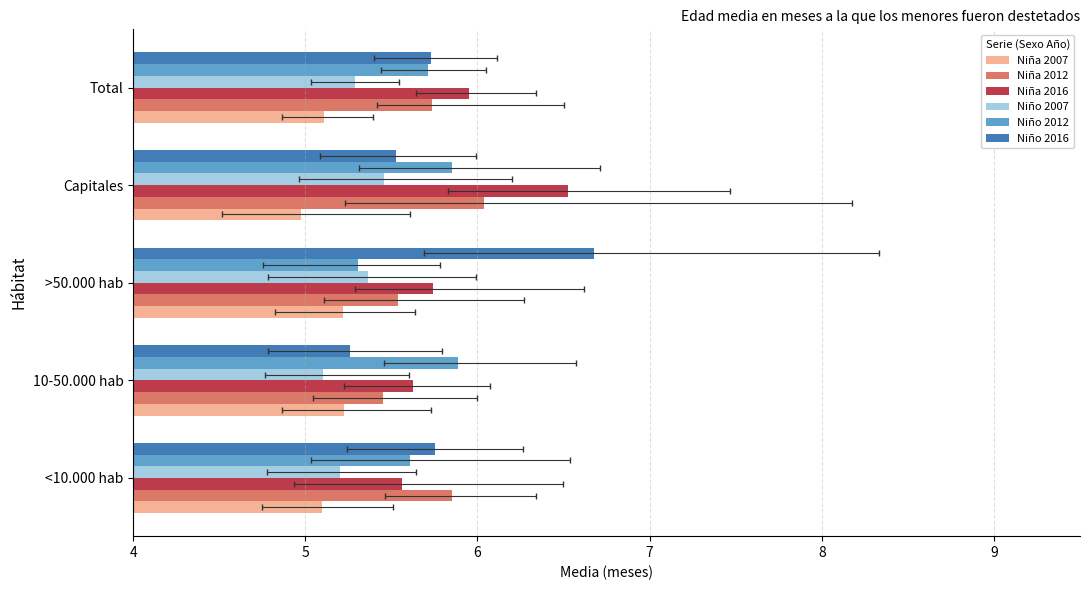

Which series changed the most between <10.000 hab and >50.000 hab?

Niño 2016